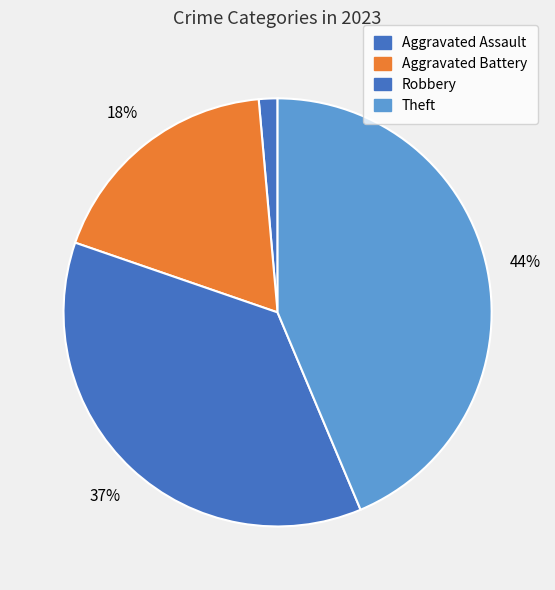

How many segments does this pie chart have?

4